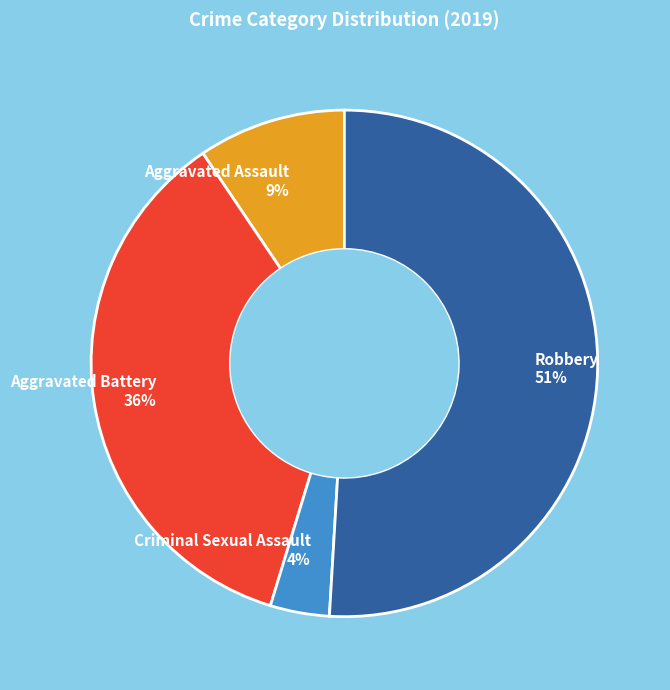

Do Robbery 51% and Criminal Sexual Assault 4% together represent more than half of the pie?

Yes